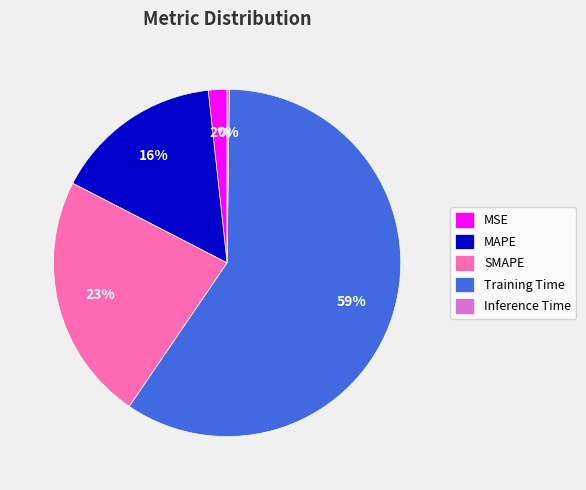

Which has a higher value, SMAPE or MAPE?

SMAPE